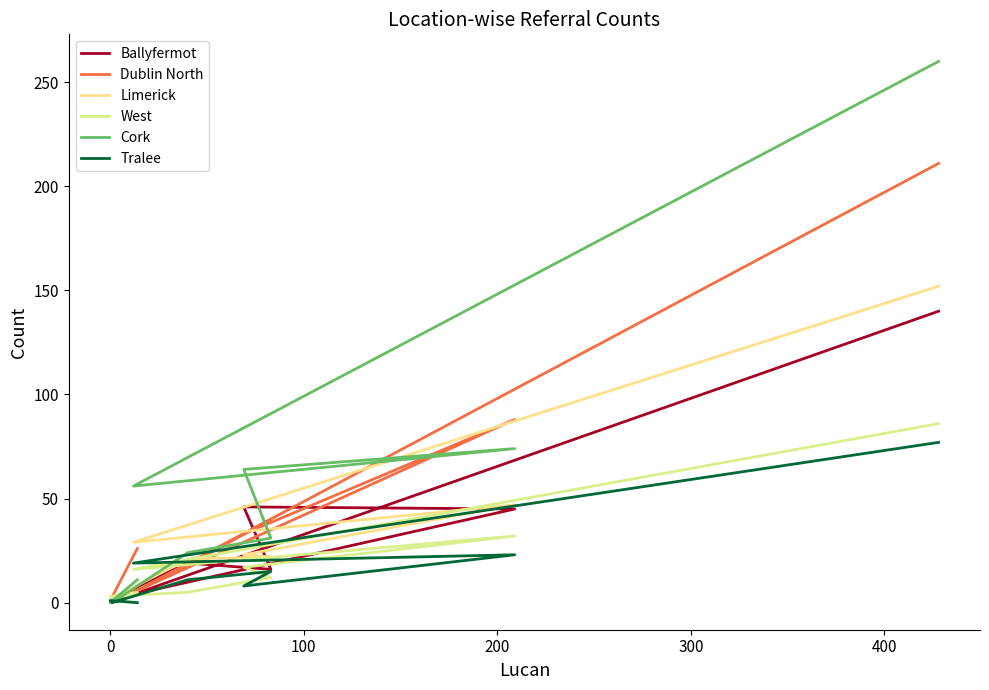

True or false: Tralee has a value of 35 at 8.

False